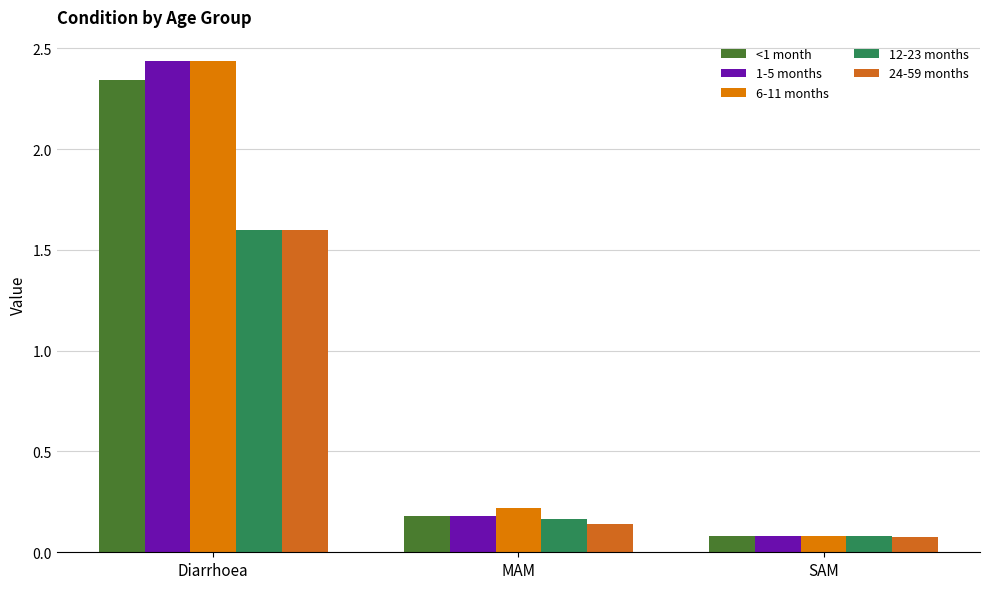

What is the label of the 3rd bar from the right?

Diarrhoea